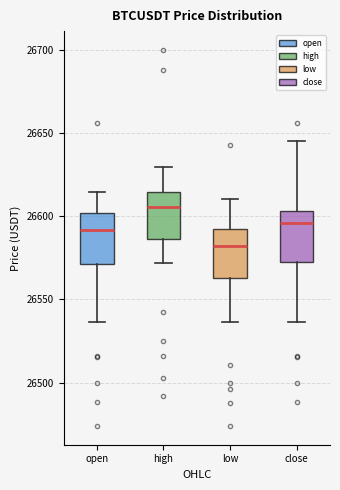

Which box has the lowest median line?

low